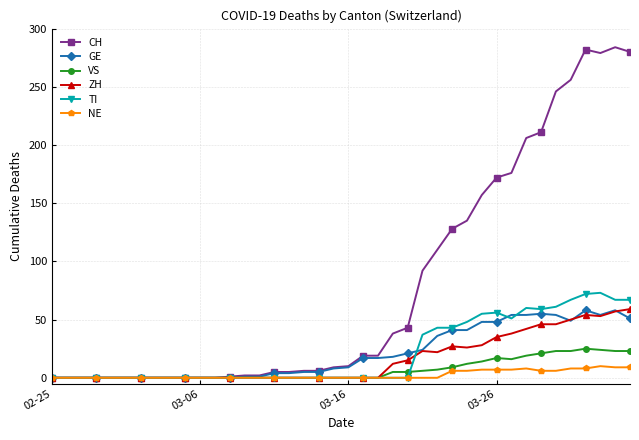

Does the chart display data point markers on the line(s)?

Yes